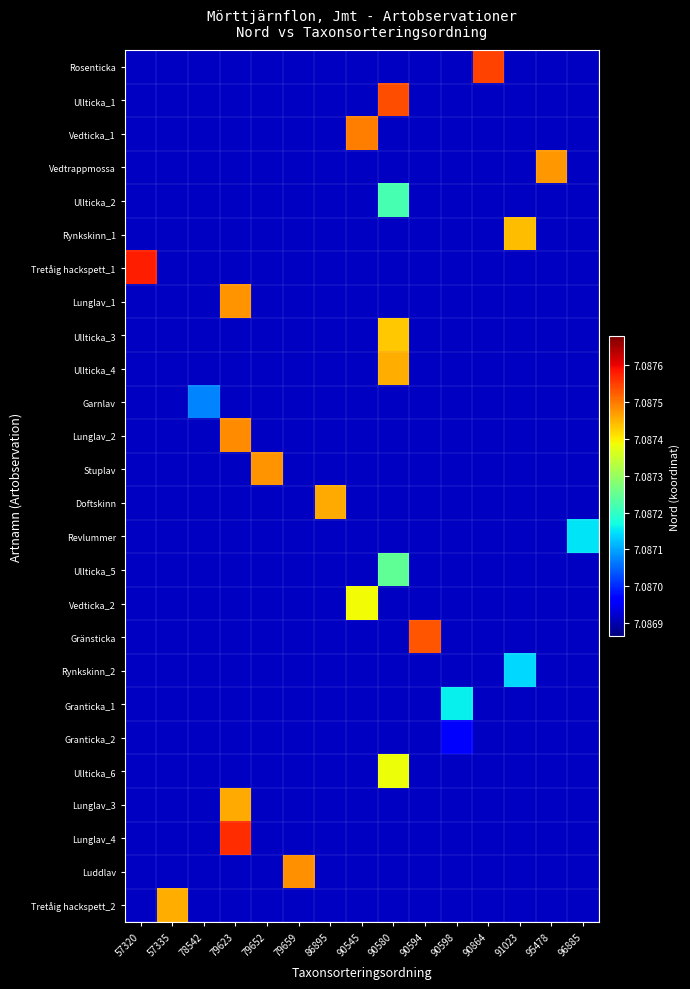

Reading left to right, what are all the values shown in this chart?

row_0: 7086916	7086916	7086916	7086916	7086916	7086916	7086916	7086916	7086916	7086916	7086916	7087545	7086916	7086916	7086916
row_1: 7086916	7086916	7086916	7086916	7086916	7086916	7086916	7086916	7087535	7086916	7086916	7086916	7086916	7086916	7086916
row_2: 7086916	7086916	7086916	7086916	7086916	7086916	7086916	7087495	7086916	7086916	7086916	7086916	7086916	7086916	7086916
row_3: 7086916	7086916	7086916	7086916	7086916	7086916	7086916	7086916	7086916	7086916	7086916	7086916	7086916	7087473	7086916
row_4: 7086916	7086916	7086916	7086916	7086916	7086916	7086916	7086916	7087220	7086916	7086916	7086916	7086916	7086916	7086916
row_5: 7086916	7086916	7086916	7086916	7086916	7086916	7086916	7086916	7086916	7086916	7086916	7086916	7087442	7086916	7086916
row_6: 7087577	7086916	7086916	7086916	7086916	7086916	7086916	7086916	7086916	7086916	7086916	7086916	7086916	7086916	7086916
row_7: 7086916	7086916	7086916	7087476	7086916	7086916	7086916	7086916	7086916	7086916	7086916	7086916	7086916	7086916	7086916
row_8: 7086916	7086916	7086916	7086916	7086916	7086916	7086916	7086916	7087431	7086916	7086916	7086916	7086916	7086916	7086916
row_9: 7086916	7086916	7086916	7086916	7086916	7086916	7086916	7086916	7087453	7086916	7086916	7086916	7086916	7086916	7086916
row_10: 7086916	7086916	7087074	7086916	7086916	7086916	7086916	7086916	7086916	7086916	7086916	7086916	7086916	7086916	7086916
row_11: 7086916	7086916	7086916	7087481	7086916	7086916	7086916	7086916	7086916	7086916	7086916	7086916	7086916	7086916	7086916
row_12: 7086916	7086916	7086916	7086916	7087476	7086916	7086916	7086916	7086916	7086916	7086916	7086916	7086916	7086916	7086916
row_13: 7086916	7086916	7086916	7086916	7086916	7086916	7087458	7086916	7086916	7086916	7086916	7086916	7086916	7086916	7086916
row_14: 7086916	7086916	7086916	7086916	7086916	7086916	7086916	7086916	7086916	7086916	7086916	7086916	7086916	7086916	7087150
row_15: 7086916	7086916	7086916	7086916	7086916	7086916	7086916	7086916	7087243	7086916	7086916	7086916	7086916	7086916	7086916
row_16: 7086916	7086916	7086916	7086916	7086916	7086916	7086916	7087388	7086916	7086916	7086916	7086916	7086916	7086916	7086916
row_17: 7086916	7086916	7086916	7086916	7086916	7086916	7086916	7086916	7086916	7087531	7086916	7086916	7086916	7086916	7086916
row_18: 7086916	7086916	7086916	7086916	7086916	7086916	7086916	7086916	7086916	7086916	7086916	7086916	7087139	7086916	7086916
row_19: 7086916	7086916	7086916	7086916	7086916	7086916	7086916	7086916	7086916	7086916	7087160	7086916	7086916	7086916	7086916
row_20: 7086916	7086916	7086916	7086916	7086916	7086916	7086916	7086916	7086916	7086916	7086966	7086916	7086916	7086916	7086916
row_21: 7086916	7086916	7086916	7086916	7086916	7086916	7086916	7086916	7087385	7086916	7086916	7086916	7086916	7086916	7086916
row_22: 7086916	7086916	7086916	7087458	7086916	7086916	7086916	7086916	7086916	7086916	7086916	7086916	7086916	7086916	7086916
row_23: 7086916	7086916	7086916	7087563	7086916	7086916	7086916	7086916	7086916	7086916	7086916	7086916	7086916	7086916	7086916
row_24: 7086916	7086916	7086916	7086916	7086916	7087479	7086916	7086916	7086916	7086916	7086916	7086916	7086916	7086916	7086916
row_25: 7086916	7087454	7086916	7086916	7086916	7086916	7086916	7086916	7086916	7086916	7086916	7086916	7086916	7086916	7086916